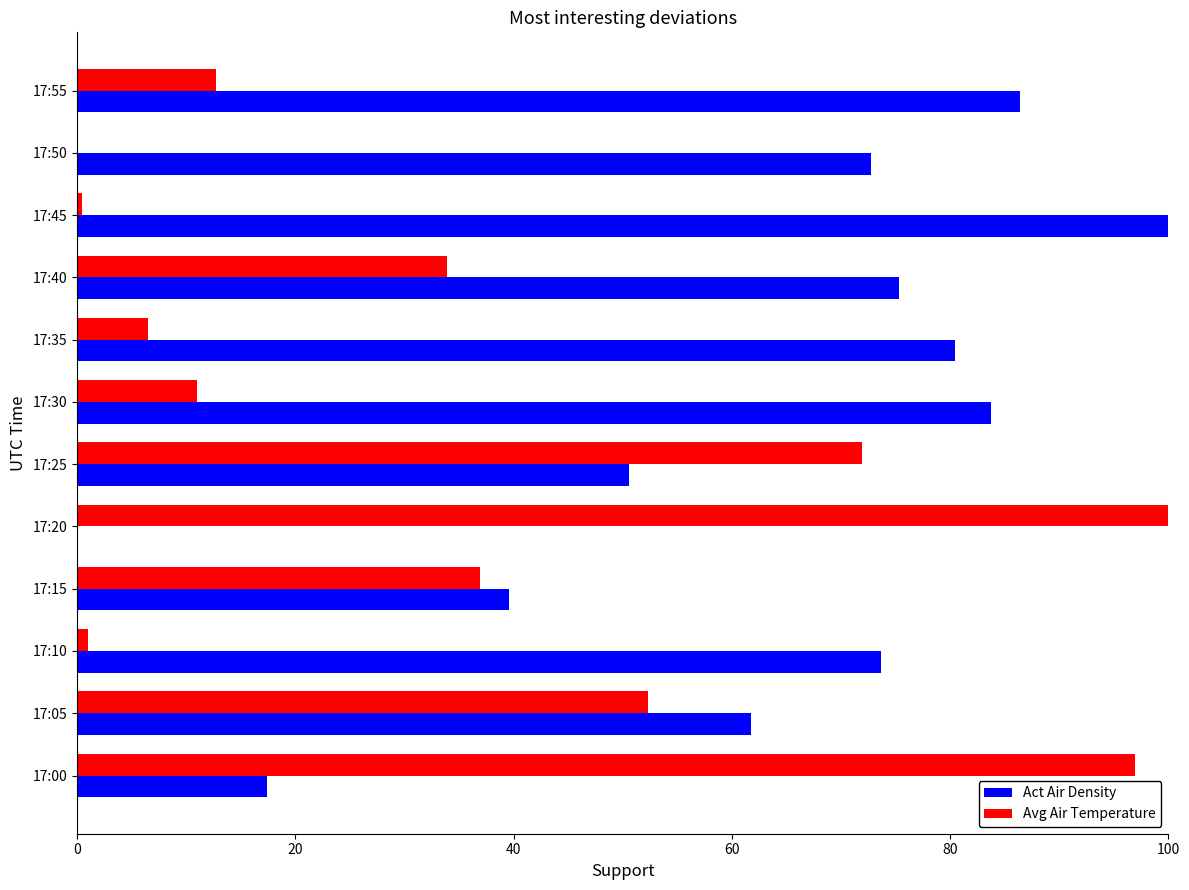

What are all the series names shown in the legend?

Act Air Density, Avg Air Temperature